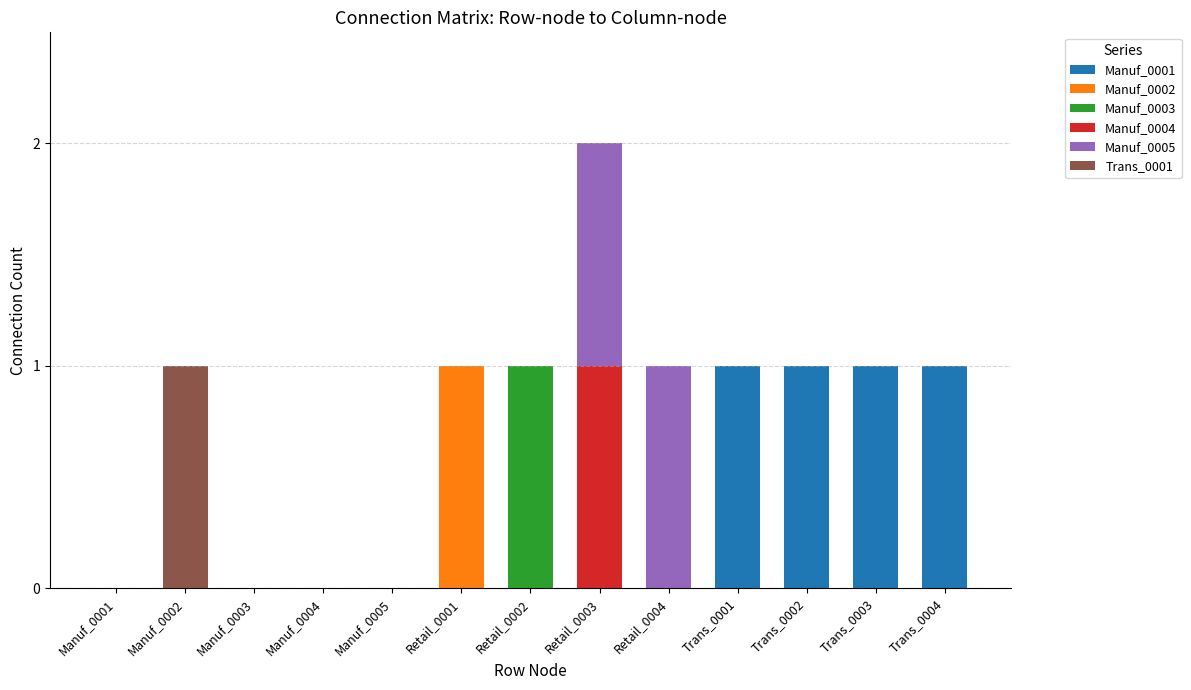

At which category is the sum across all series the highest?

Retail_0003